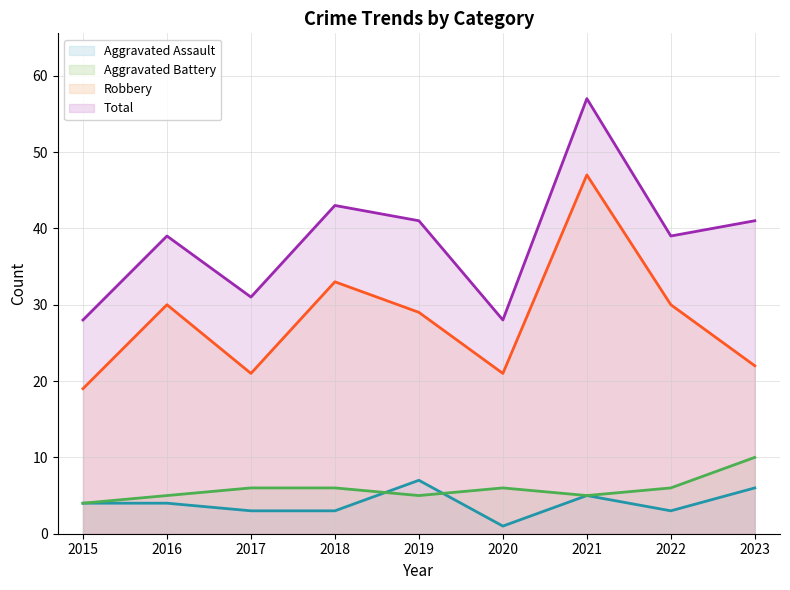

At which label does Aggravated Battery reach its minimum?

2015